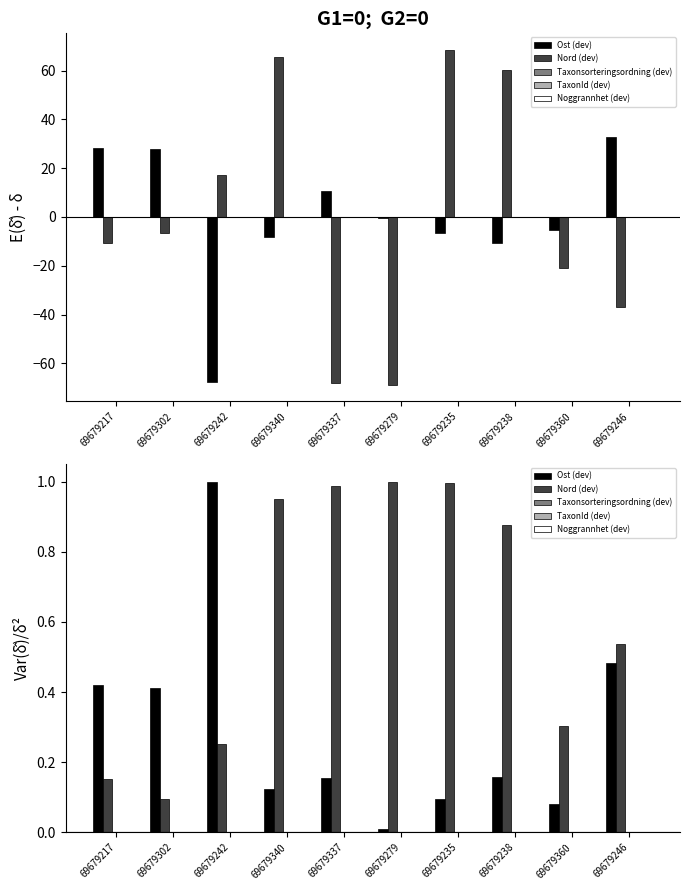

Reading left to right, transcribe all the data shown in this chart.

Ost (dev): 69679217=0.4	69679302=0.4	69679242=1.0	69679340=0.1	69679337=0.2	69679279=0.0	69679235=0.1	69679238=0.2	69679360=0.1	69679246=0.5
Nord (dev): 69679217=0.2	69679302=0.1	69679242=0.3	69679340=1.0	69679337=1.0	69679279=1.0	69679235=1.0	69679238=0.9	69679360=0.3	69679246=0.5
Taxonsorteringsordning (dev): 69679217=0.0	69679302=0.0	69679242=0.0	69679340=0.0	69679337=0.0	69679279=0.0	69679235=0.0	69679238=0.0	69679360=0.0	69679246=0.0
TaxonId (dev): 69679217=0.0	69679302=0.0	69679242=0.0	69679340=0.0	69679337=0.0	69679279=0.0	69679235=0.0	69679238=0.0	69679360=0.0	69679246=0.0
Noggrannhet (dev): 69679217=0.0	69679302=0.0	69679242=0.0	69679340=0.0	69679337=0.0	69679279=0.0	69679235=0.0	69679238=0.0	69679360=0.0	69679246=0.0